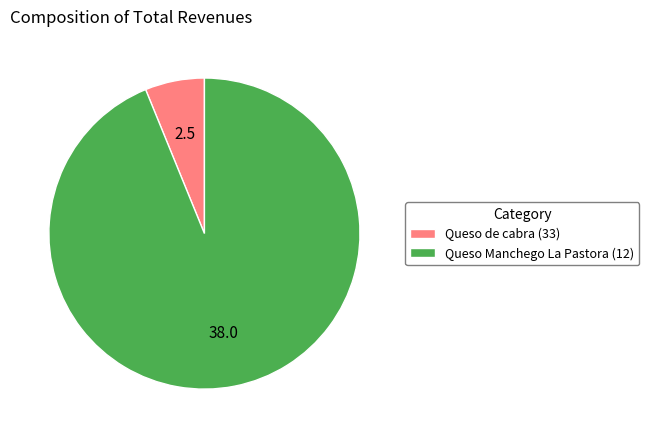

Rank the categories by value from lowest to highest.

Queso de cabra (33), Queso Manchego La Pastora (12)